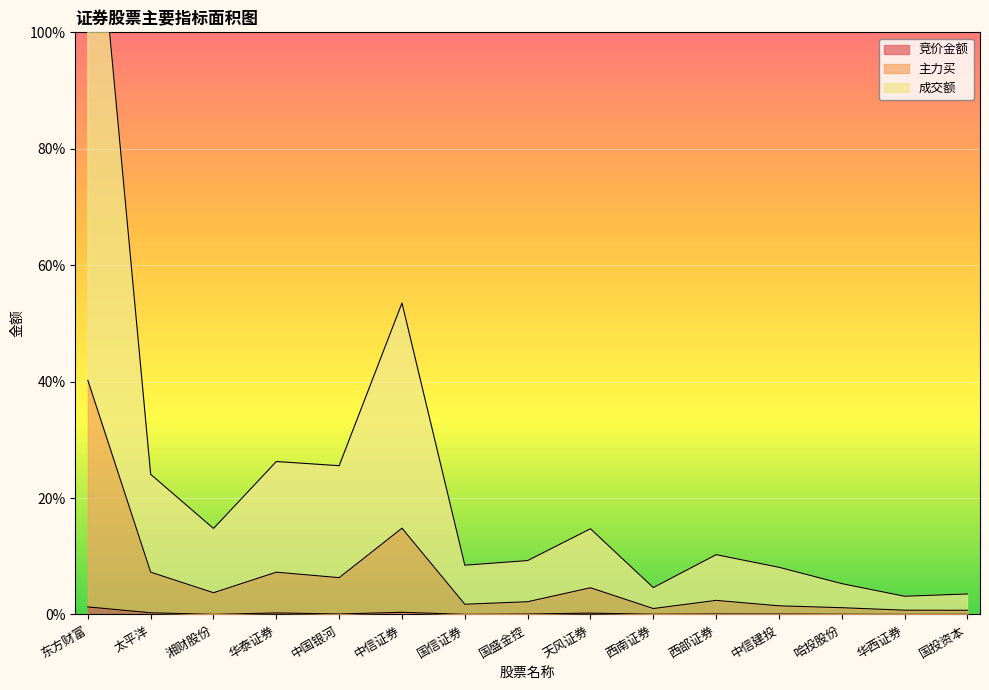

What is the difference between the highest and lowest values at 国盛金控?

9.2